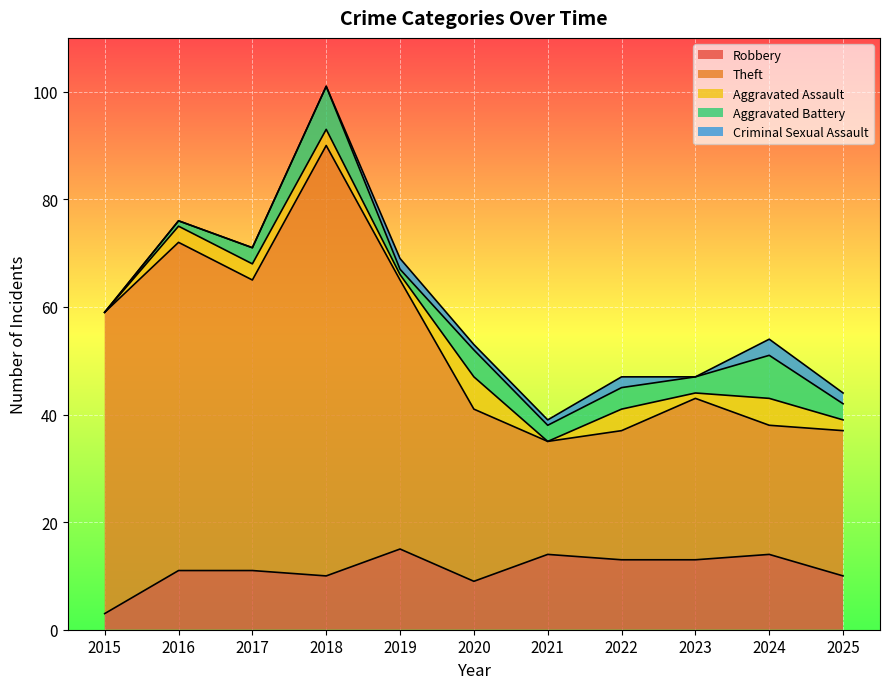

At which category is the sum across all series the highest?

2018